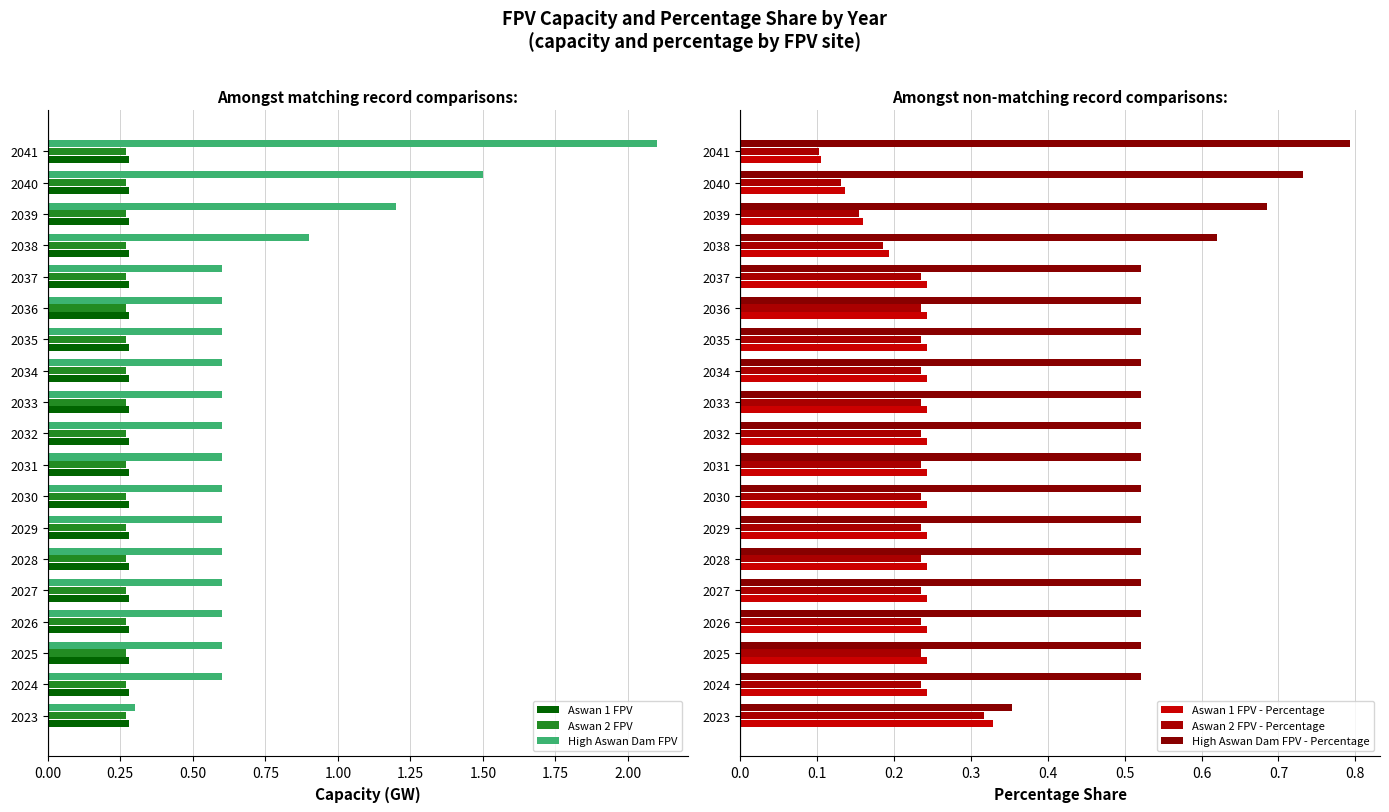

What is the difference between the maximum and minimum values in the High Aswan Dam FPV series?

1.8